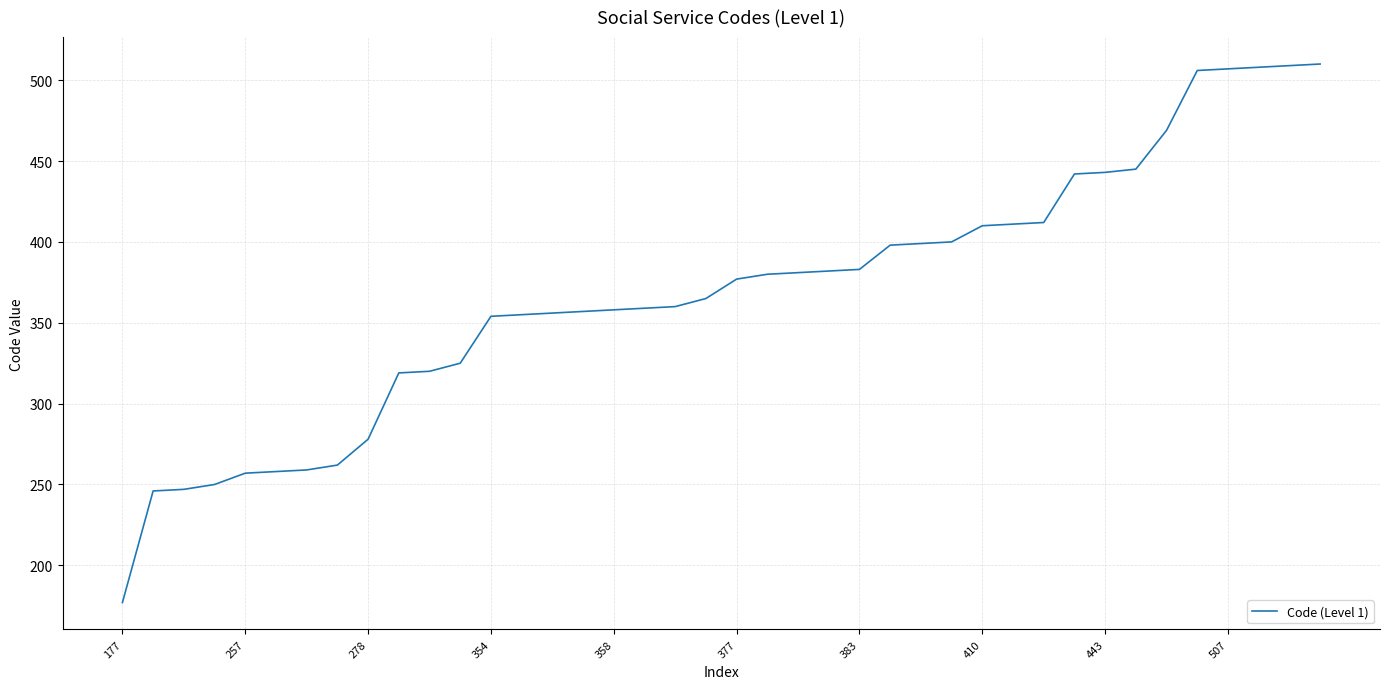

What is the smallest value displayed?

177